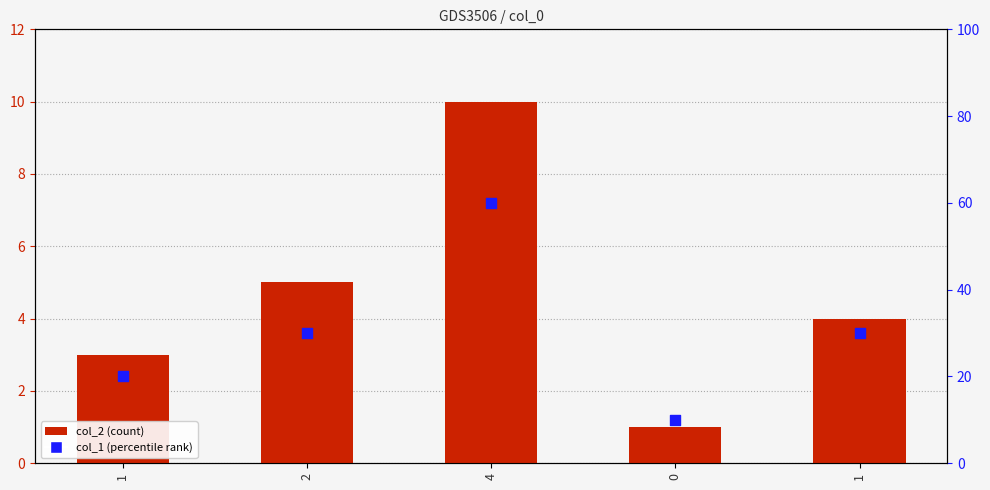

Which series contains the highest Y value?

col_1